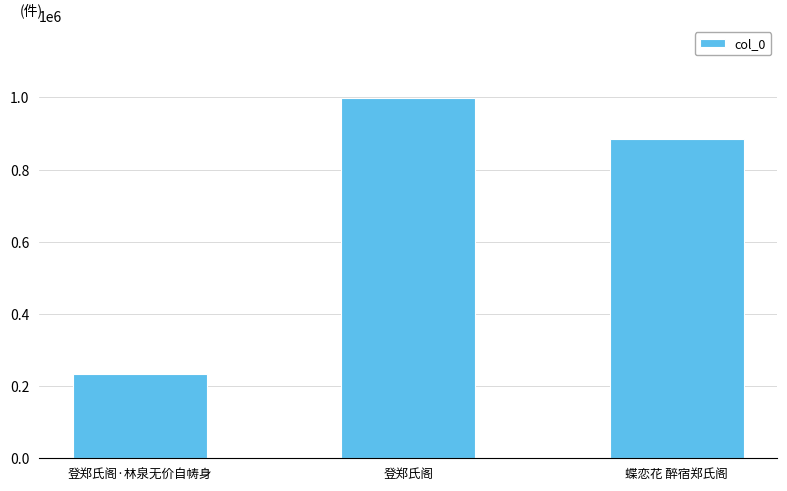

List the labels in order of value, largest first.

登郑氏阁, 蝶恋花 醉宿郑氏阁, 登郑氏阁·林泉无价自帱身